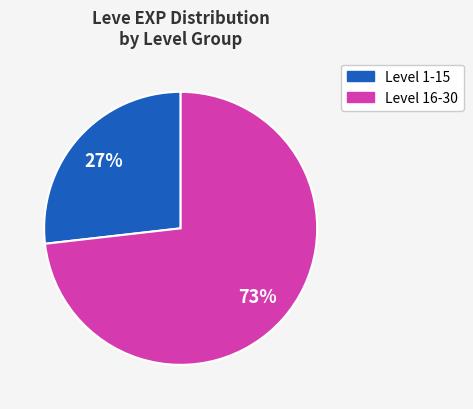

Does Level 16-30 account for over 50% of the chart?

Yes